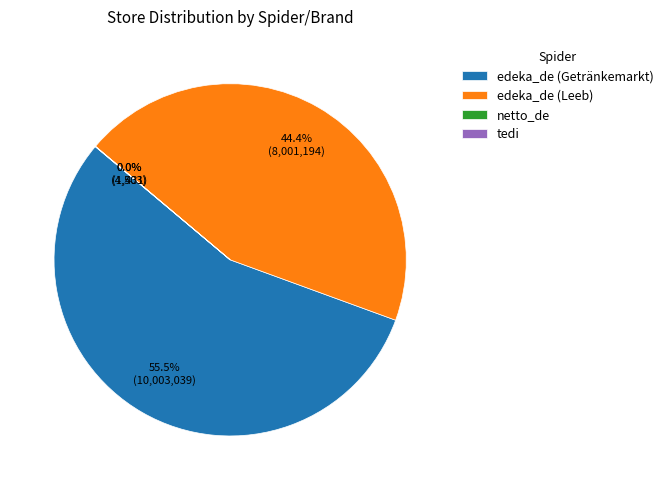

How much of the chart is everything except edeka_de (Leeb)?

55.6%